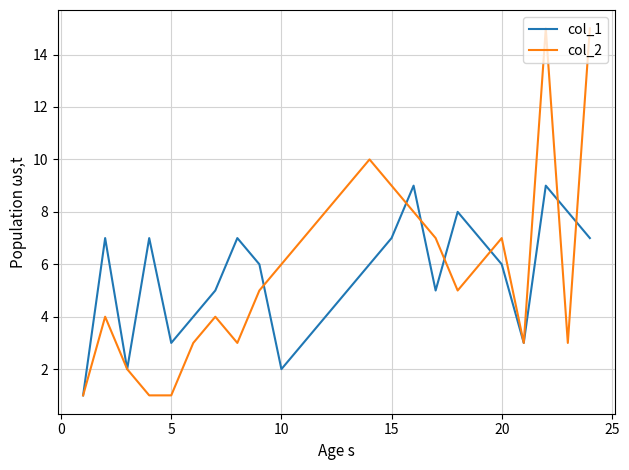

Which series has the widest spread of values?

col_2